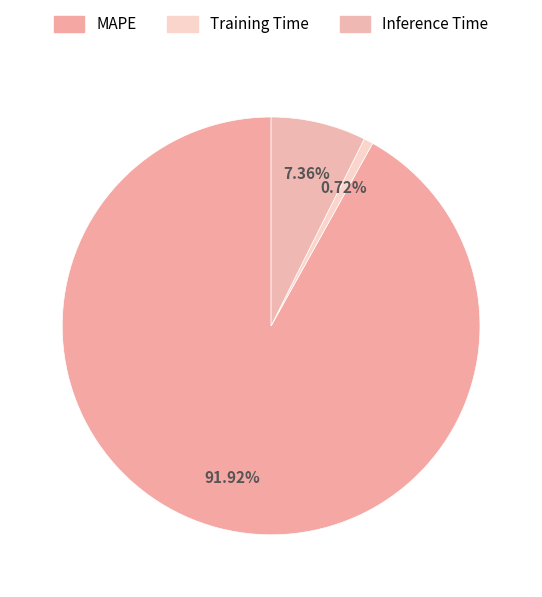

How many slices are in this pie chart?

3